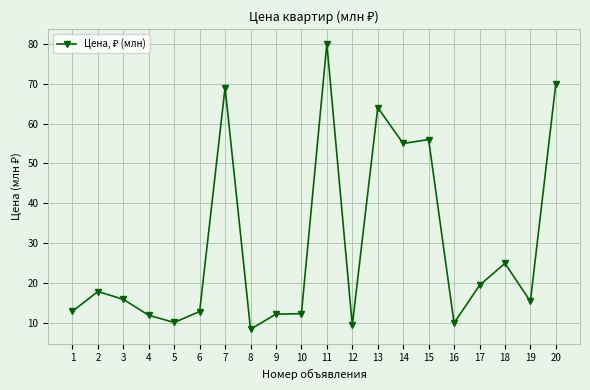

Does the chart display data point markers on the line(s)?

Yes